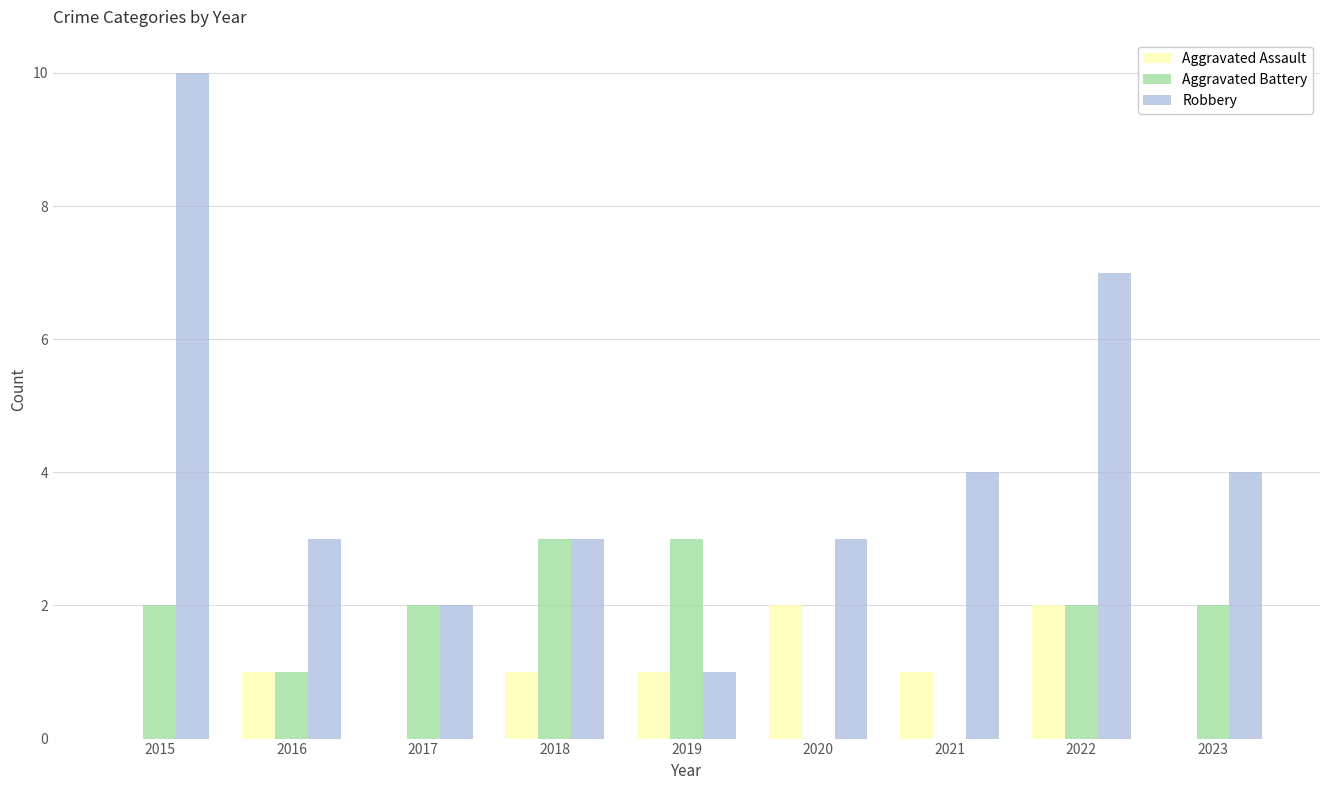

Which category has the highest value across all series?

2015